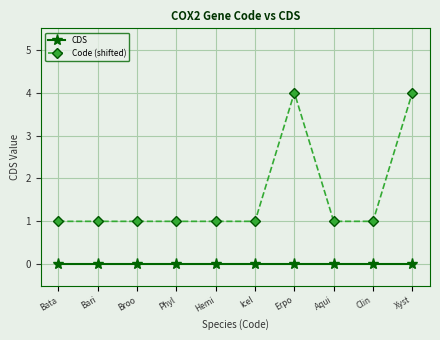

List the series in order of their peak value, highest first.

Code (shifted), CDS